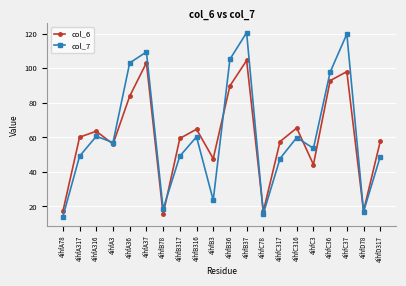

After their last crossing, which series has the higher values: col_7 or col_6?

col_6